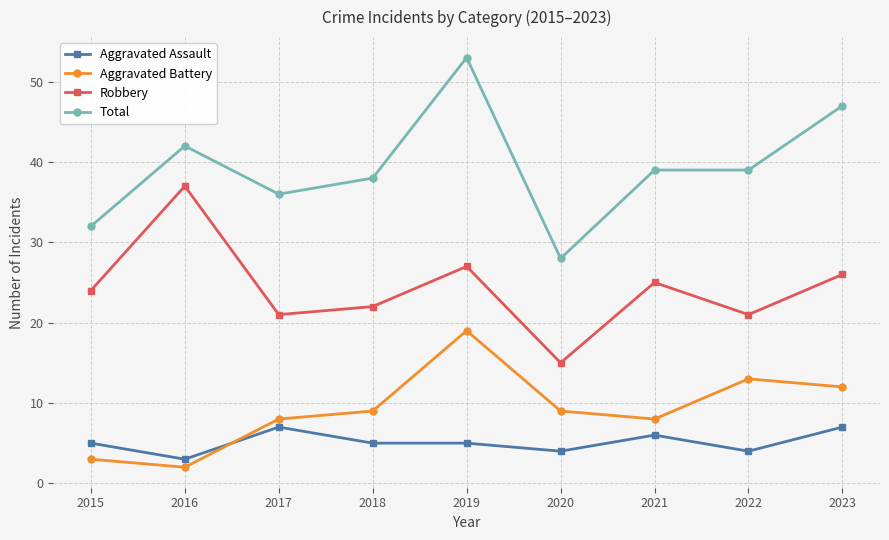

Which series has the widest spread of values?

Total